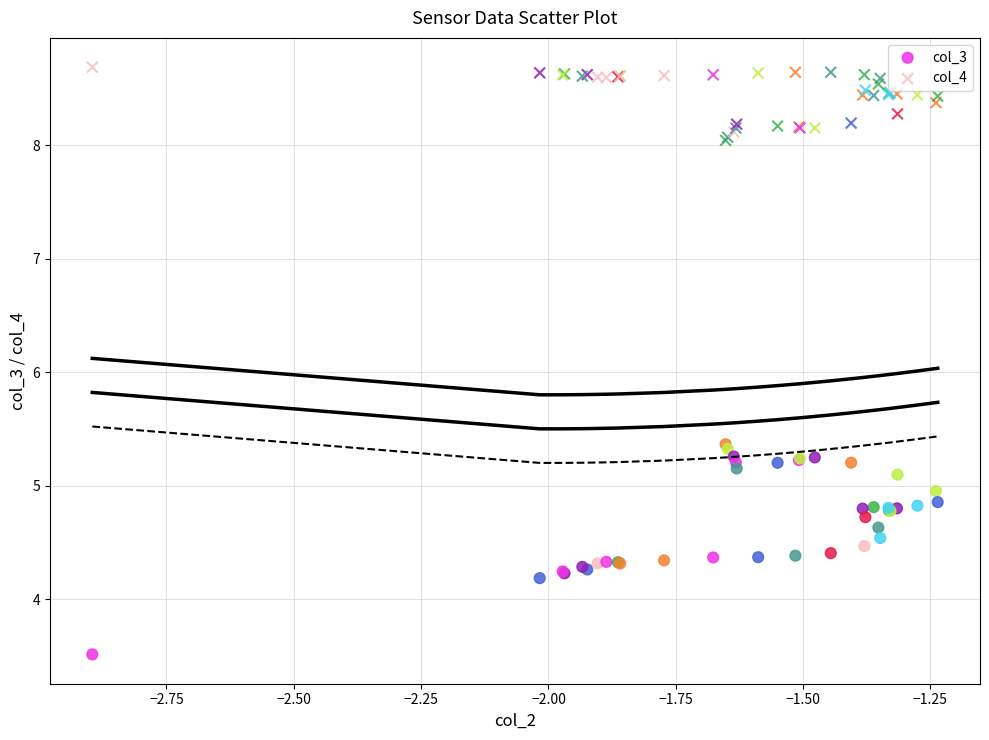

Which series contains the lowest Y value?

col_3